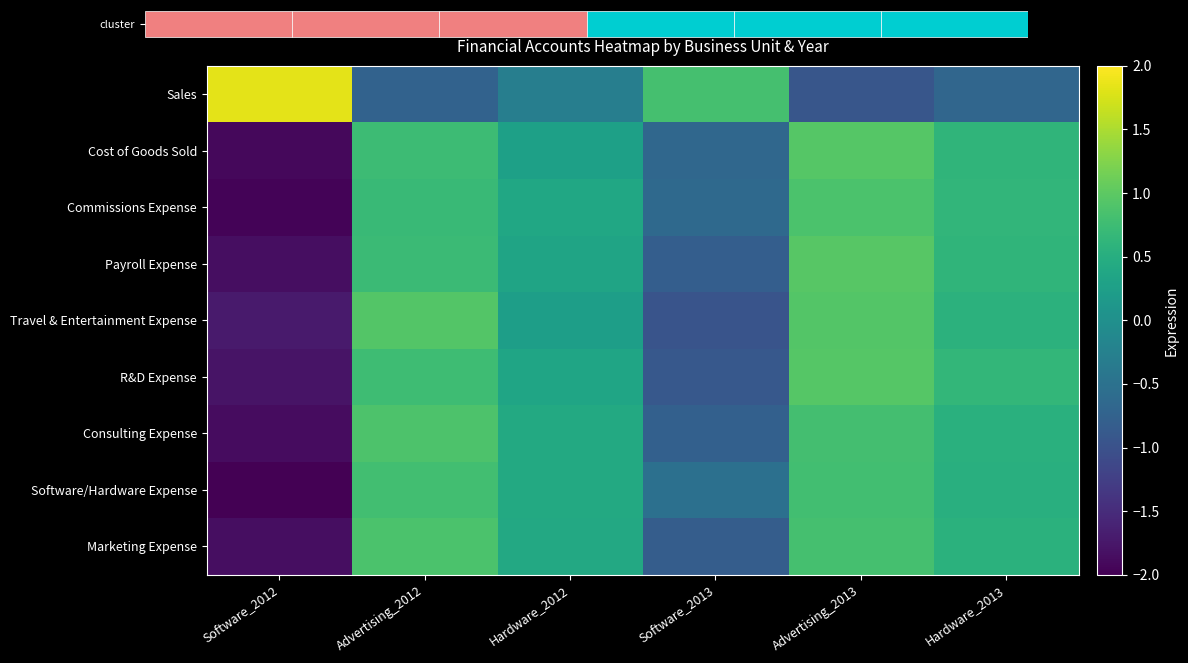

True or false: R&D Expense has a value of 0.4 at Hardware_2012.

True